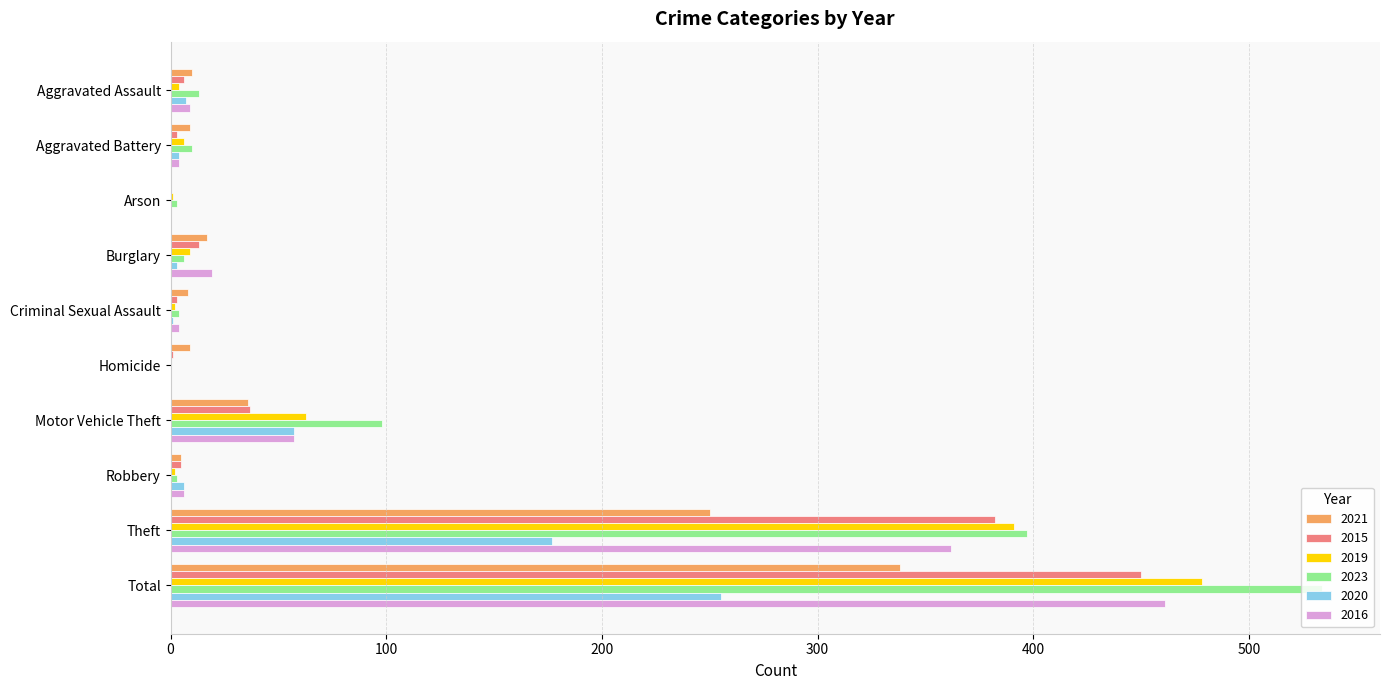

What is the sum of all 2023 values?

1068